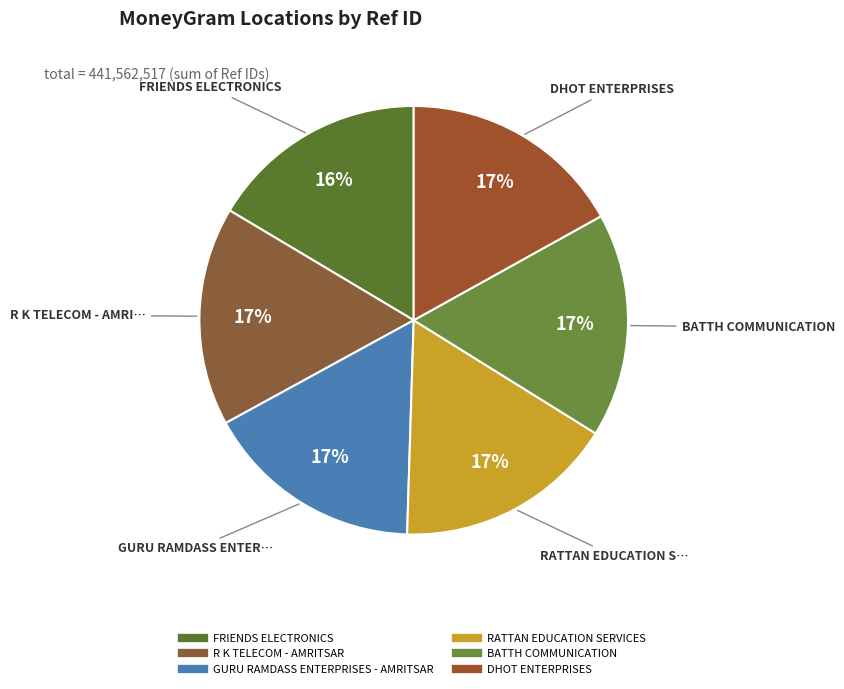

Which has a higher value, FRIENDS ELECTRONICS or DHOT ENTERPRISES?

DHOT ENTERPRISES